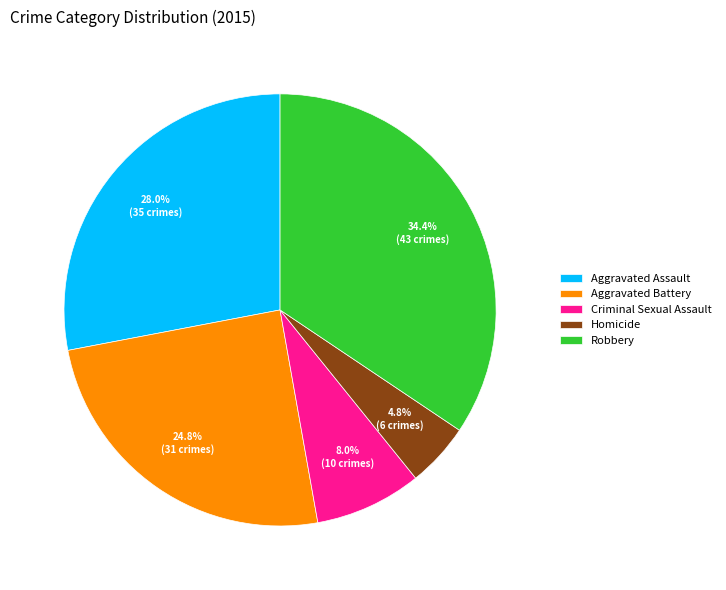

True or false: Aggravated Battery accounts for 25% of the total.

True